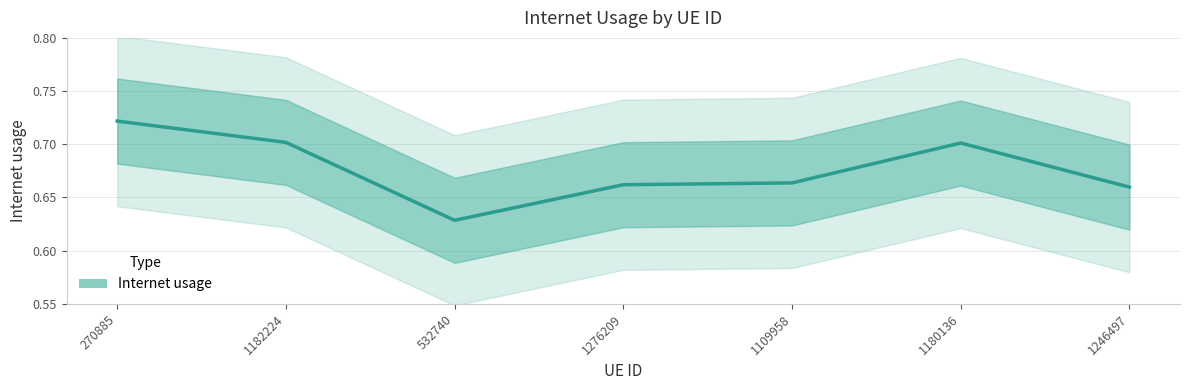

What value does the data have at 1109958?

0.7